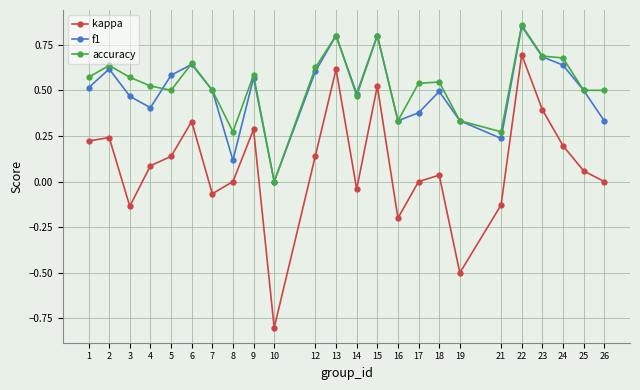

How many values in the f1 series exceed 0?

23